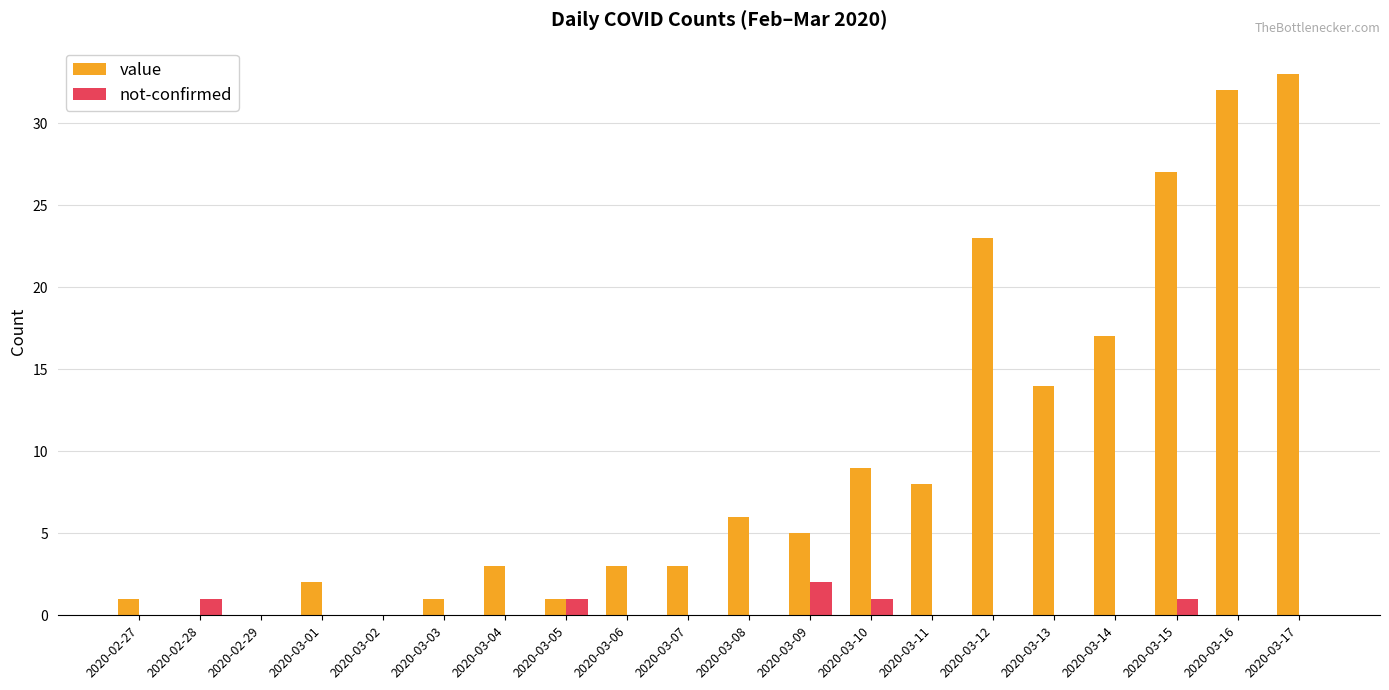

Reading left to right, what are all the values shown in this chart?

value: 1	0	0	2	0	1	3	1	3	3	6	5	9	8	23	14	17	27	32	33
not-confirmed: 0	1	0	0	0	0	0	1	0	0	0	2	1	0	0	0	0	1	0	0